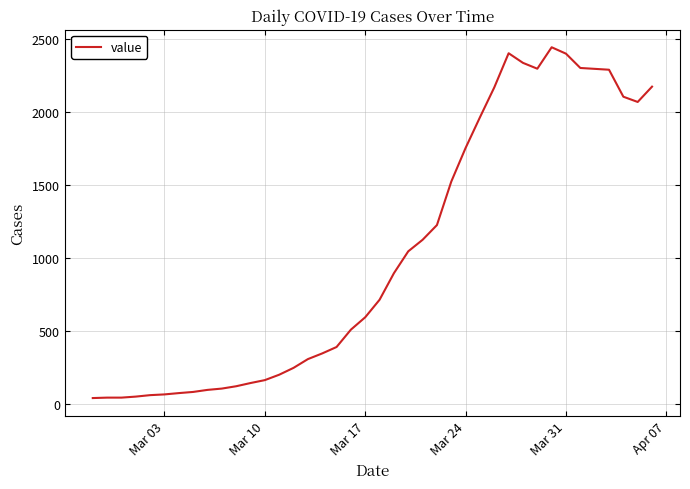

How many categories are shown in the chart?

40